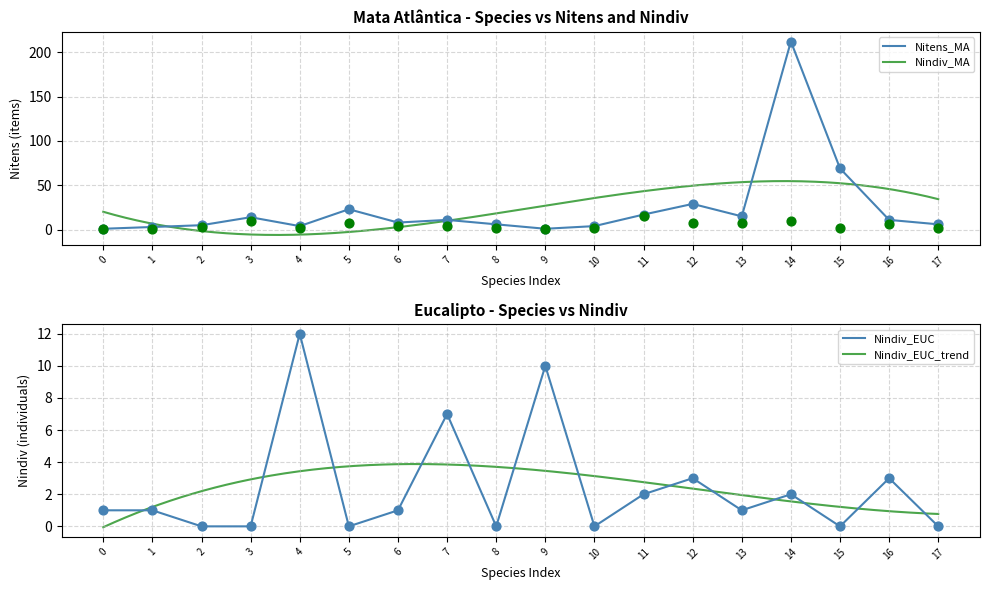

Which series has the largest total across all categories?

Nitens_MA